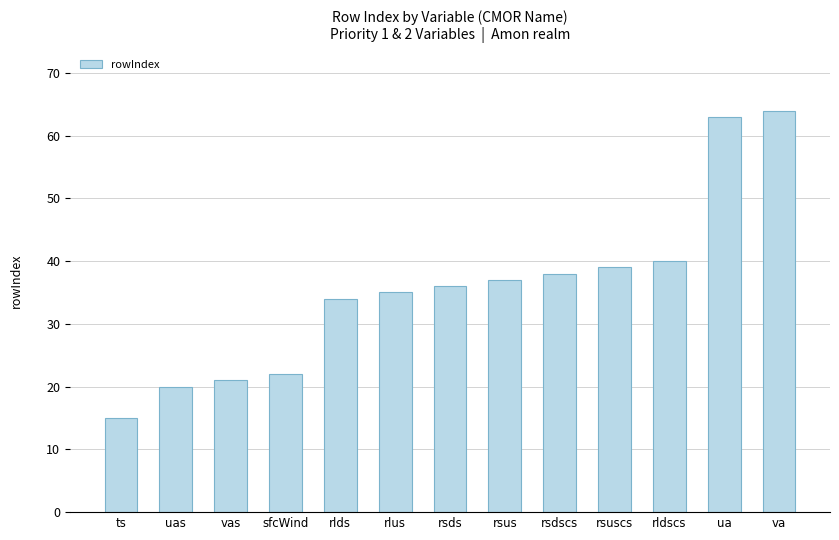

Is it true that the value at vas is 21?

True